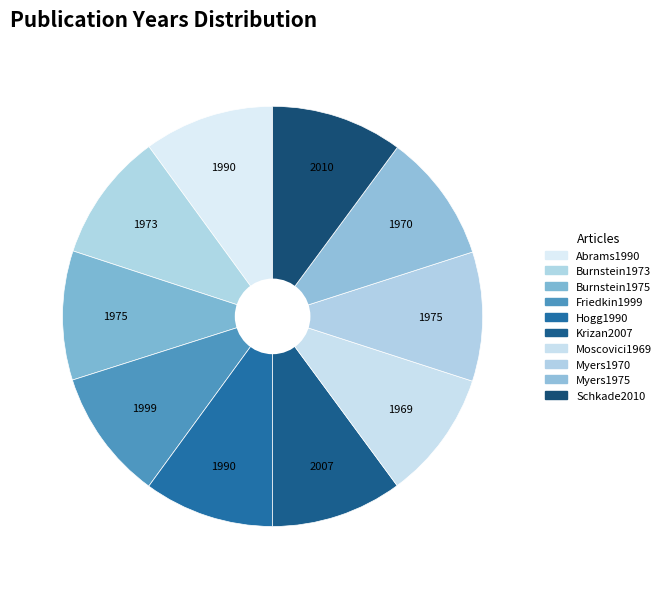

Combined, do Abrams1990 and Hogg1990 account for over 50%?

No